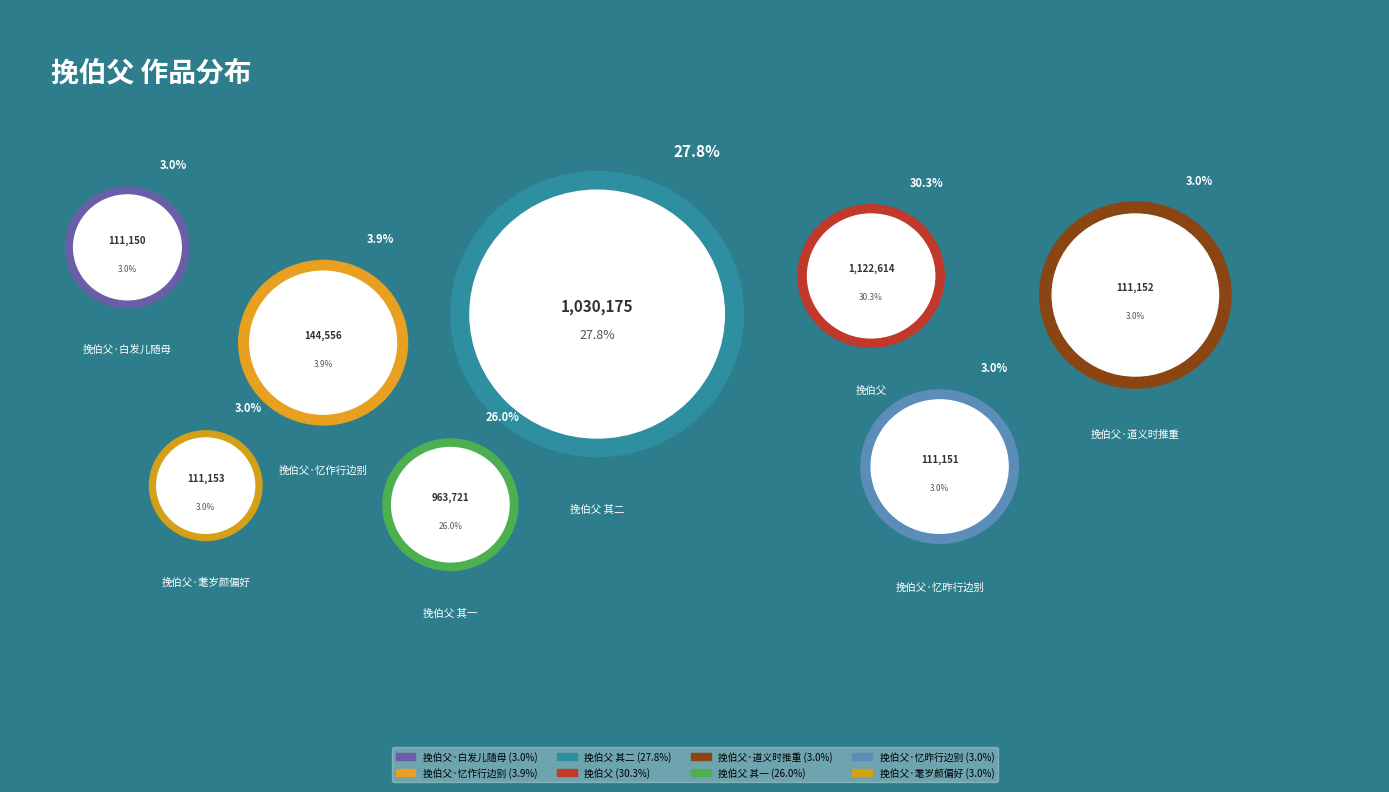

To the nearest percent, what is the difference between the 挽伯父 其一 and 挽伯父·白发儿随母 slice percentages?

23%